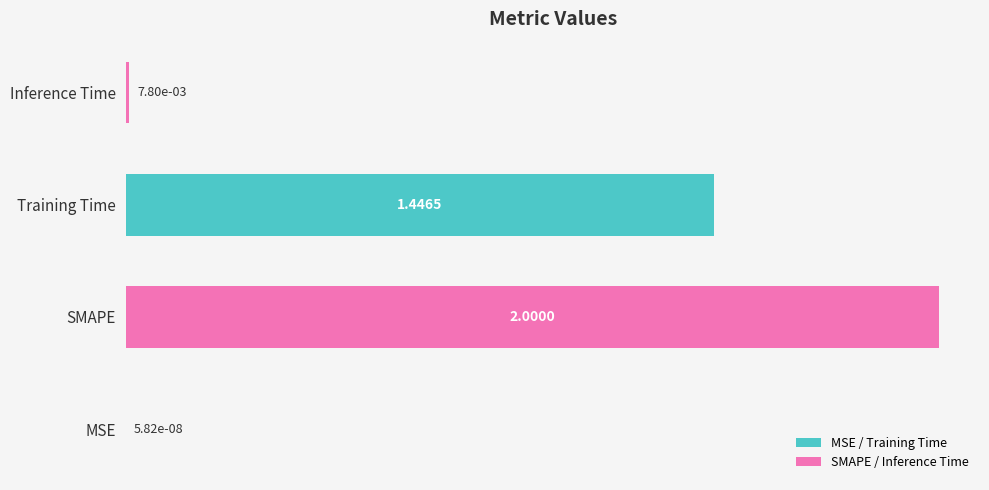

At which label is the value closest to 1?

Training Time